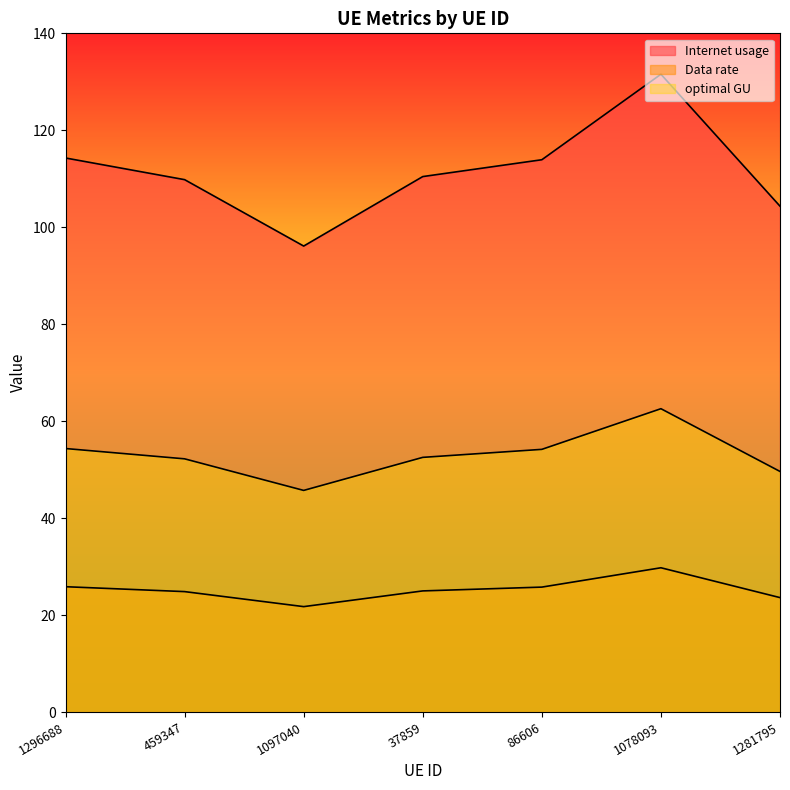

Count the number of data series in this chart.

3